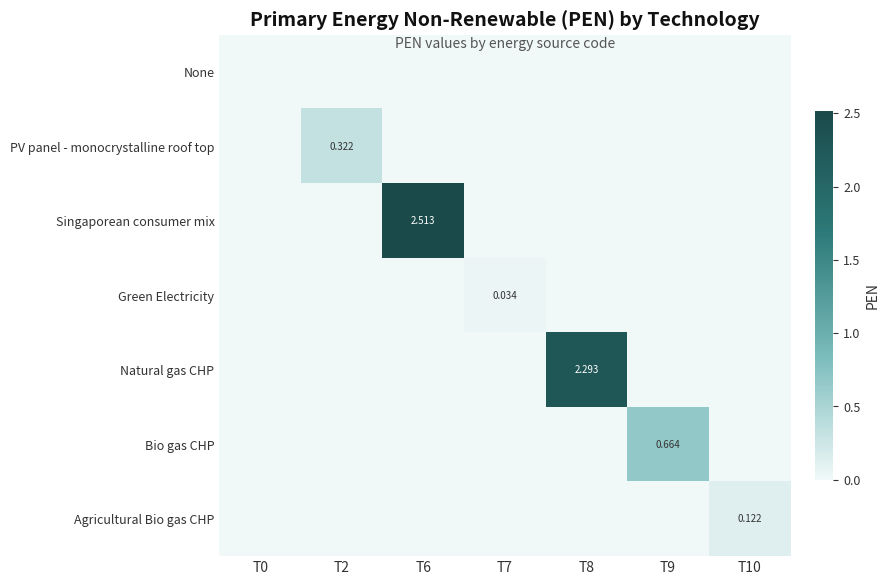

At which category is the sum across all series the highest?

T6